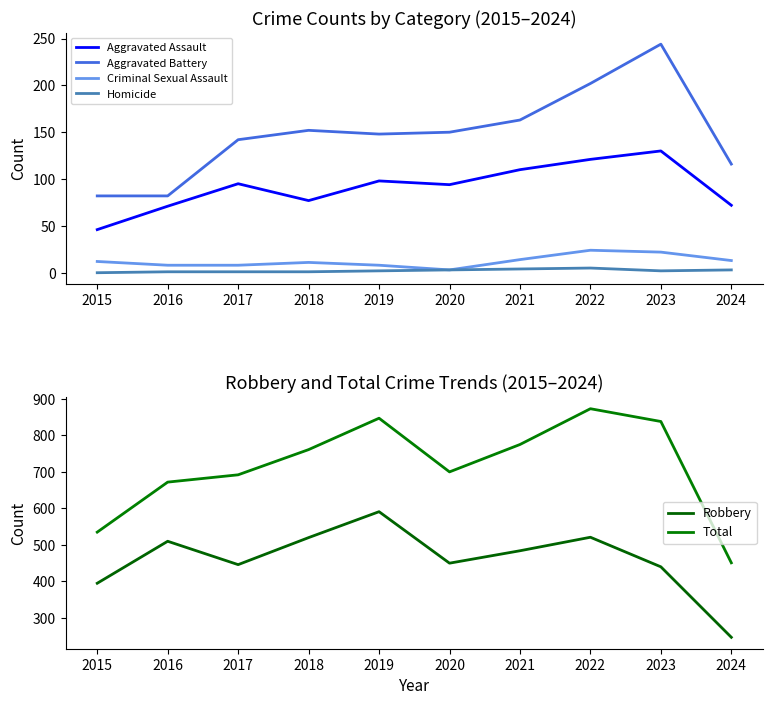

Reading left to right, list all the values displayed in this chart.

Aggravated Assault: 46	71	95	77	98	94	110	121	130	72
Aggravated Battery: 82	82	142	152	148	150	163	202	244	116
Criminal Sexual Assault: 12	8	8	11	8	3	14	24	22	13
Homicide: 0	1	1	1	2	3	4	5	2	3
Robbery: 395	510	446	520	591	450	484	521	440	247
Total: 535	672	692	761	847	700	775	873	838	451